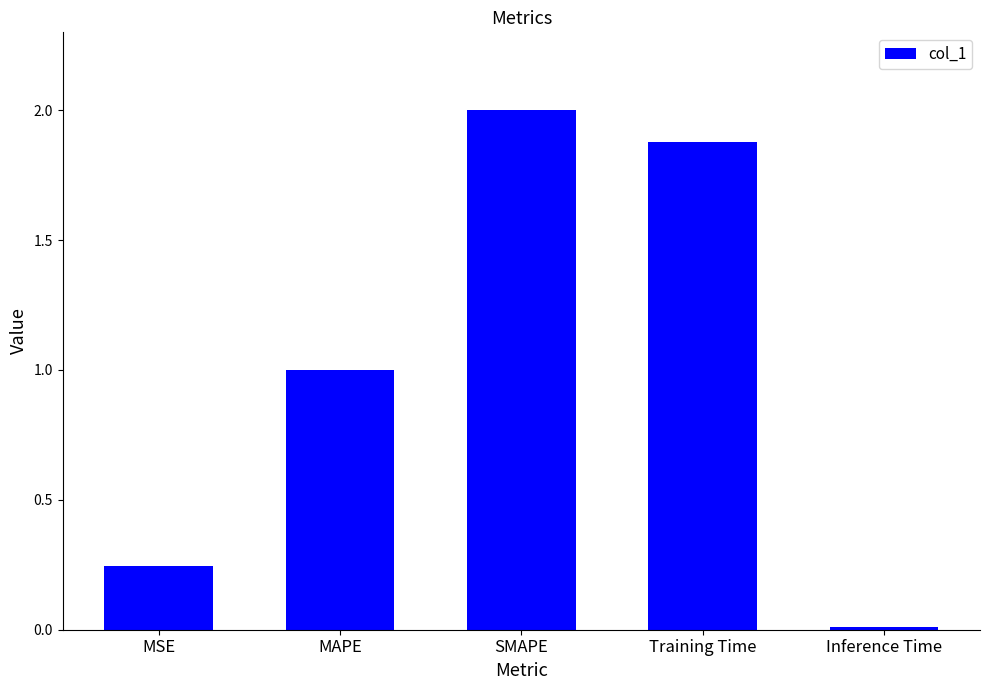

Which label corresponds to the largest value in the chart?

SMAPE